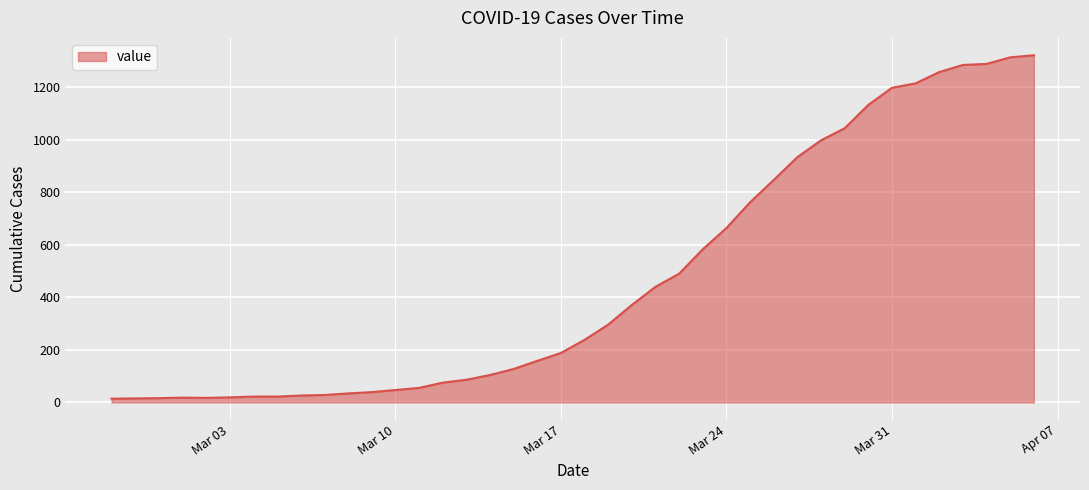

What is the difference between the maximum and minimum values?

1308